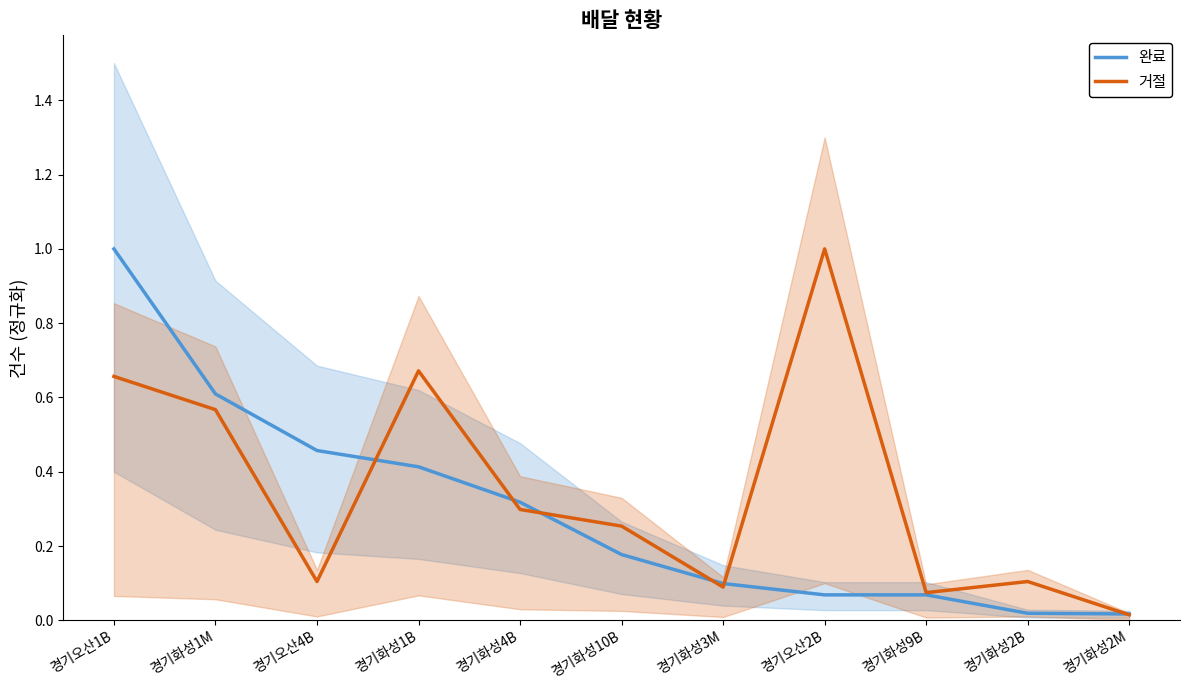

At which label is 거절 closest to 0?

경기화성2M